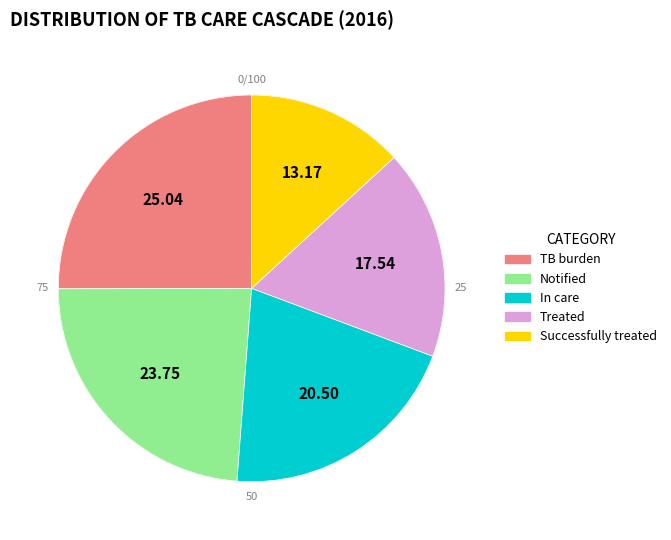

Is the sum of TB burden and Successfully treated greater than half?

No